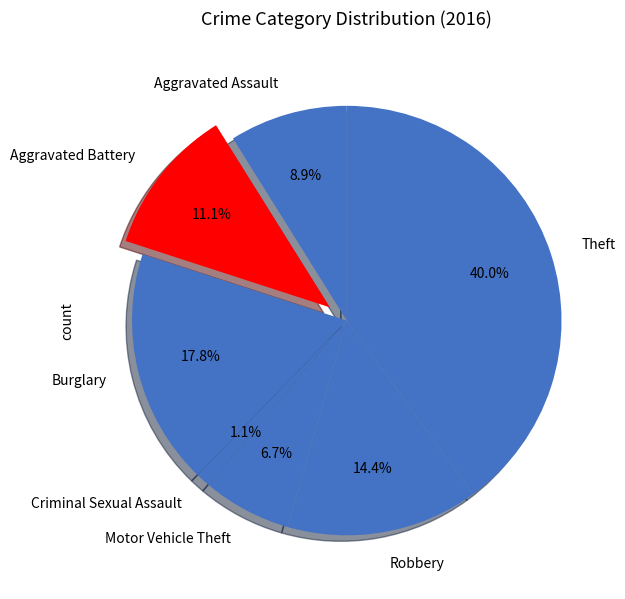

Does any single category account for the majority?

No